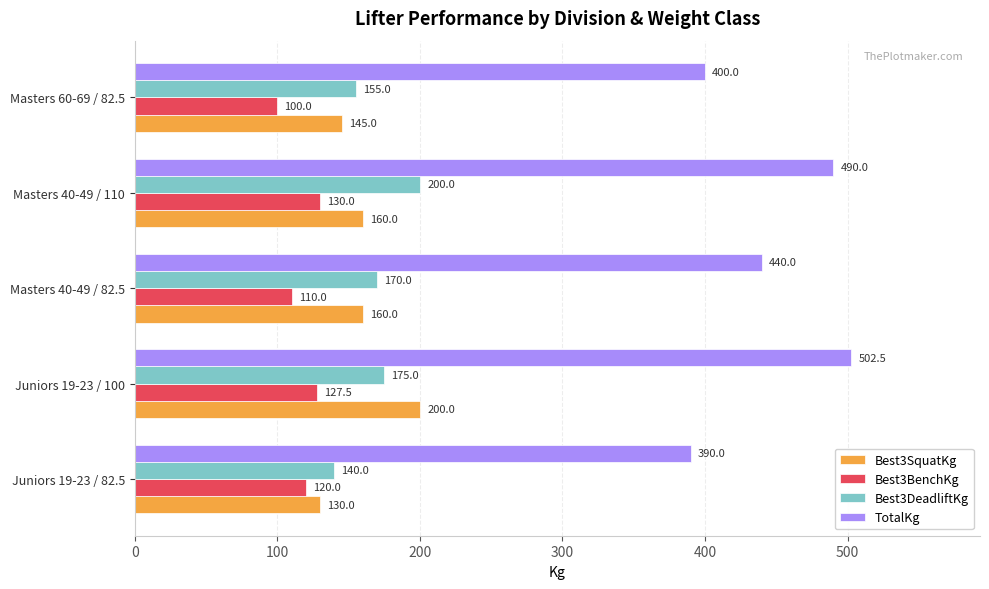

Which series has the widest spread of values?

TotalKg